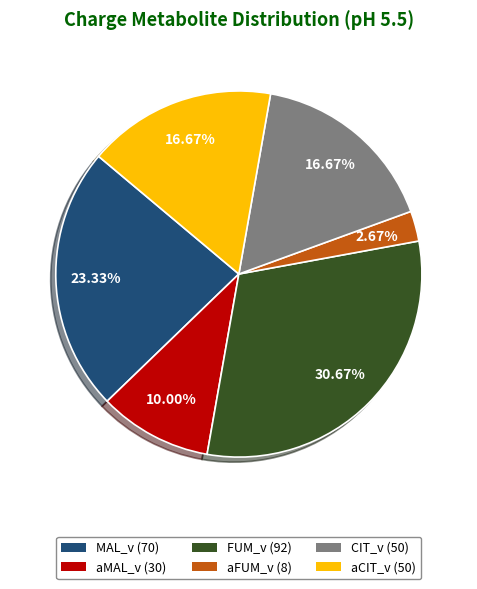

Does FUM_v account for over 50% of the chart?

No